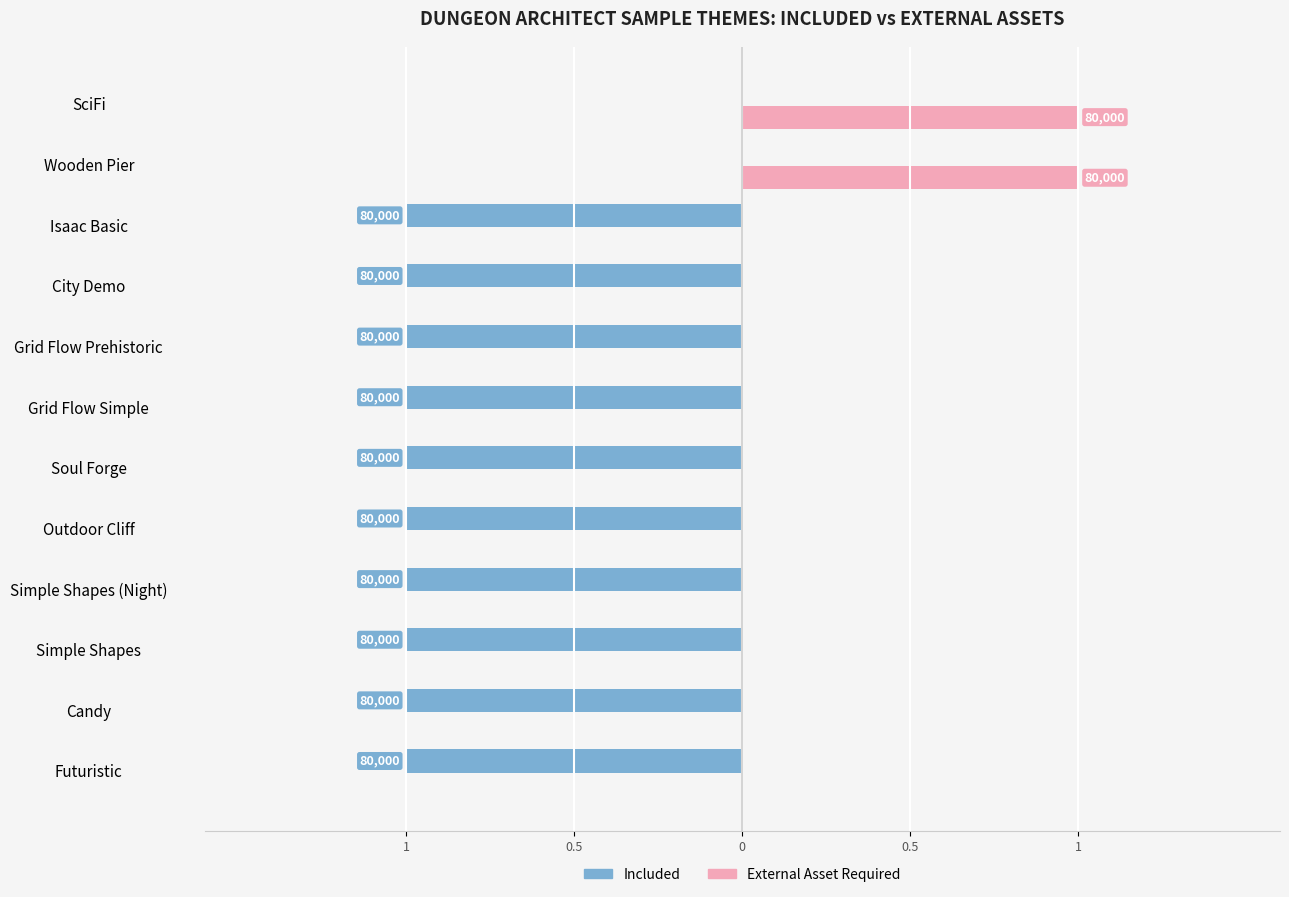

What are all the series names shown in the legend?

Included, External Asset Required